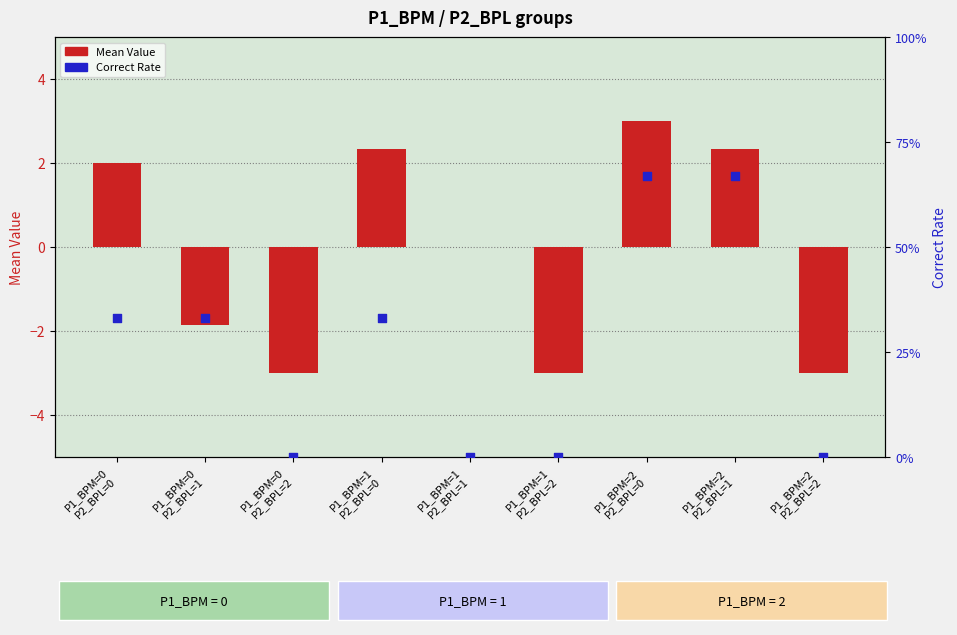

At which category is the sum across all series the highest?

P1_BPM=2
P2_BPL=0